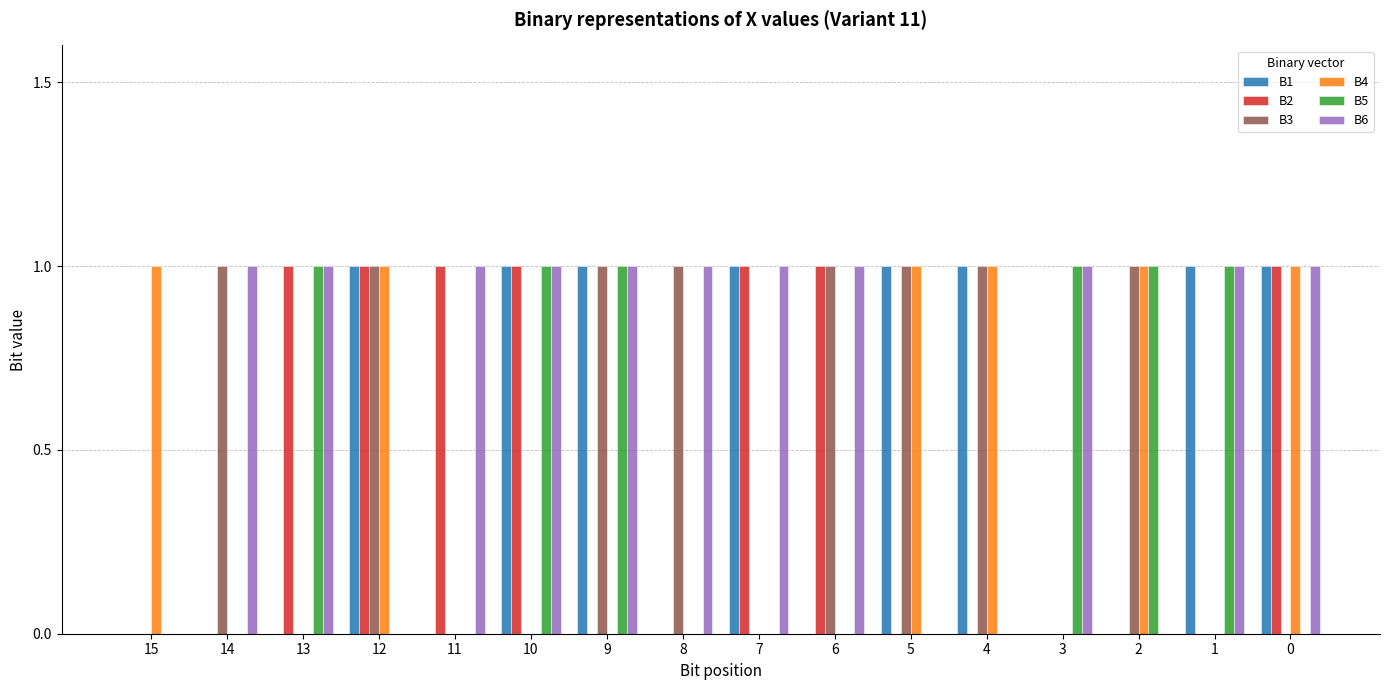

True or false: B1 has a value of 0 at 13.

True